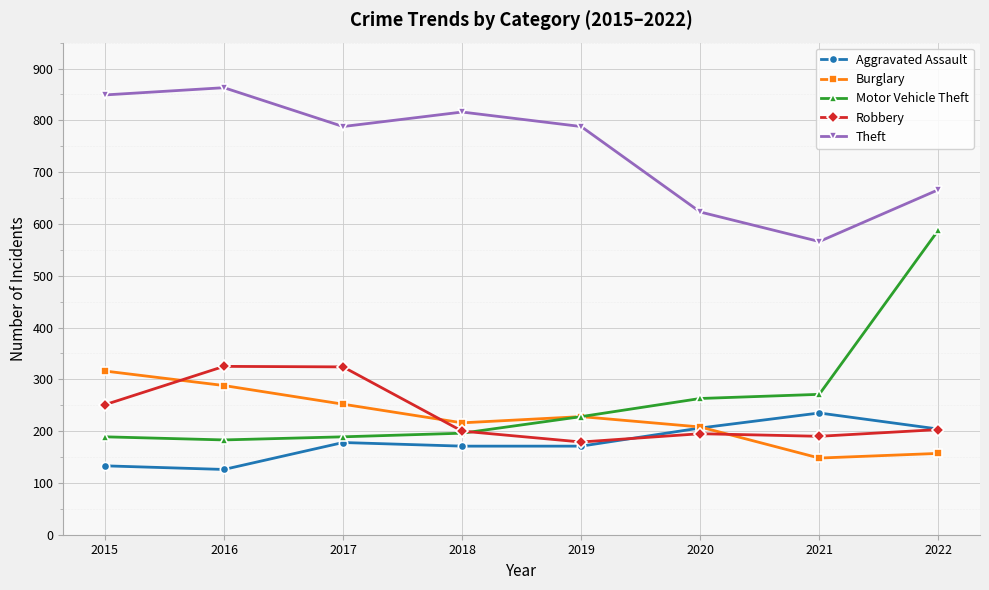

Between 2020 and 2022, which series saw the biggest shift?

Motor Vehicle Theft